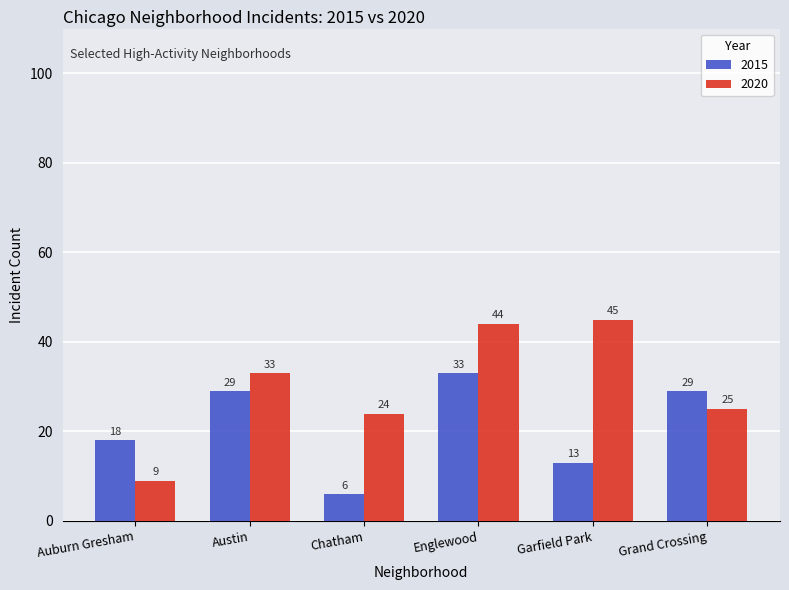

Are the bars horizontal?

No